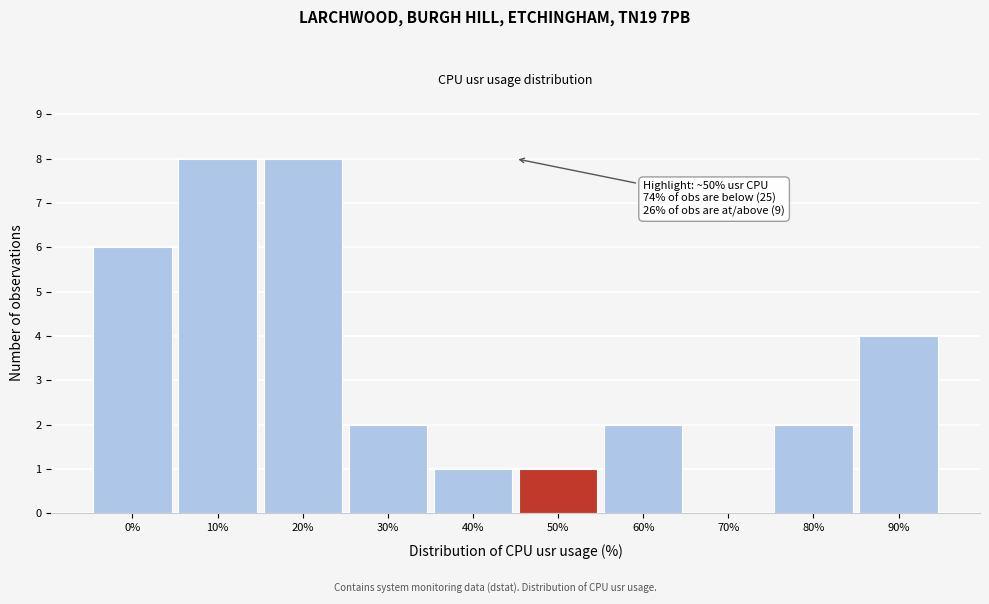

Reading left to right, list all the values displayed in this chart.

0%=6	10%=8	20%=8	30%=2	40%=1	50%=1	60%=2	70%=0	80%=2	90%=4